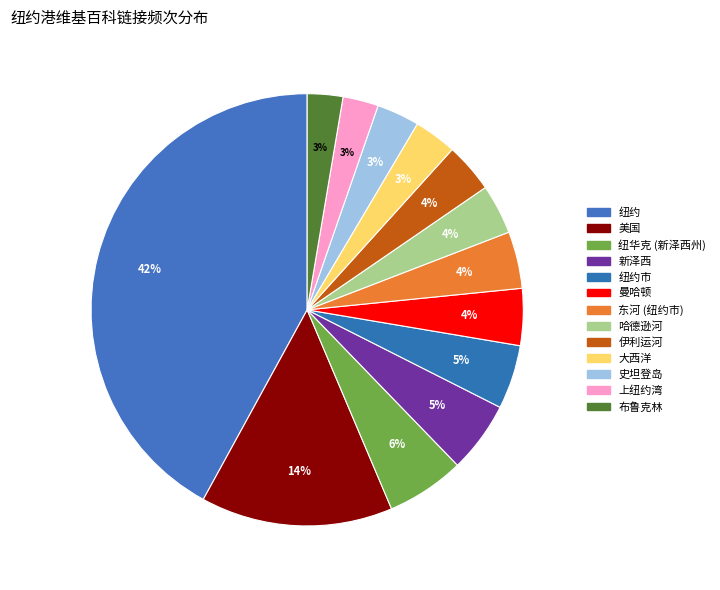

How many segments does this pie chart have?

13